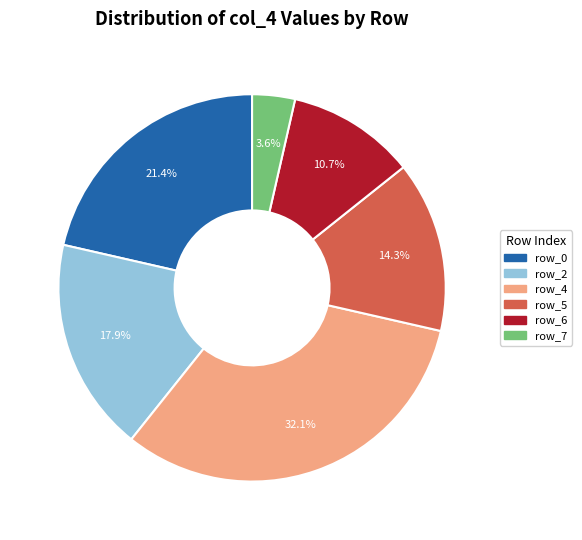

Does any single category account for the majority?

No